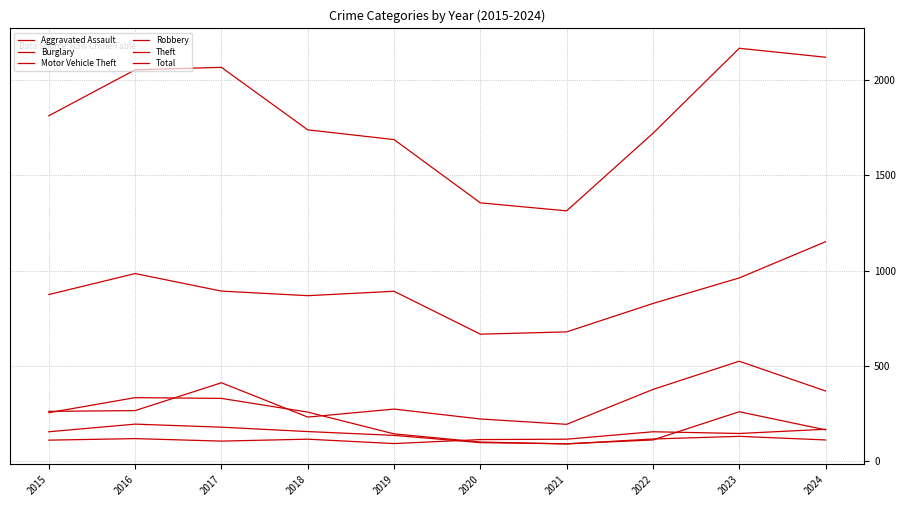

Where is Theft nearest to the value 908?

2017